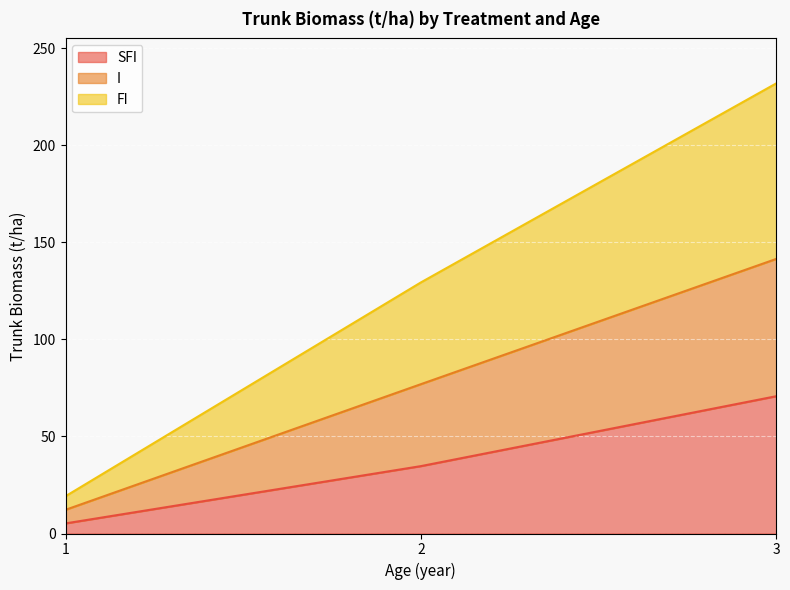

At which category is the sum across all series the highest?

3